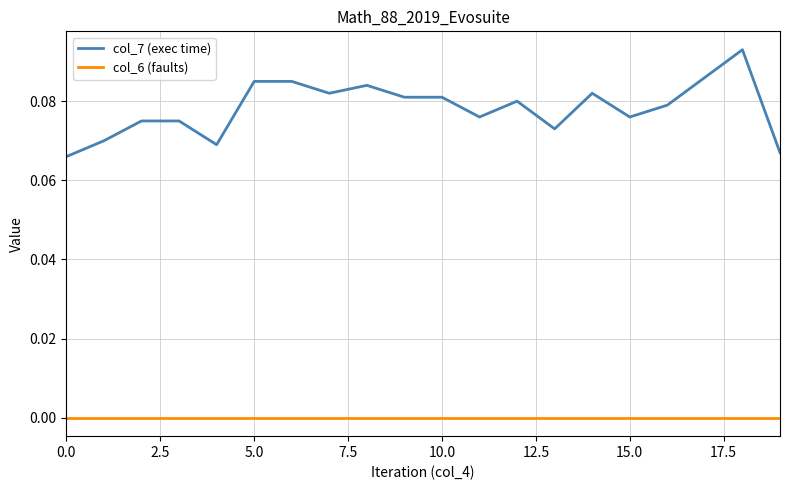

Does the chart display data point markers on the line(s)?

No